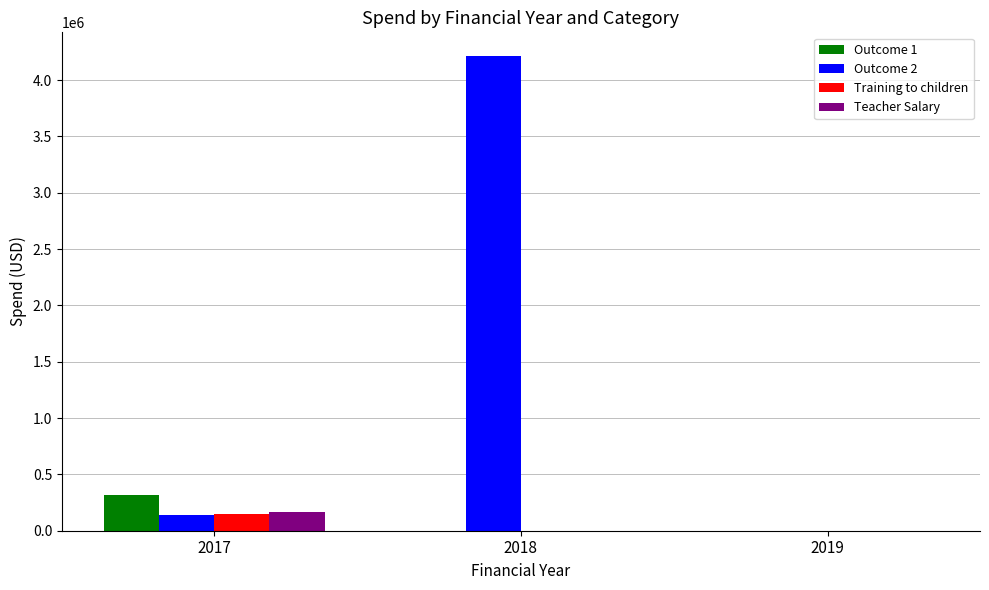

Which series has the largest total across all categories?

Outcome 2